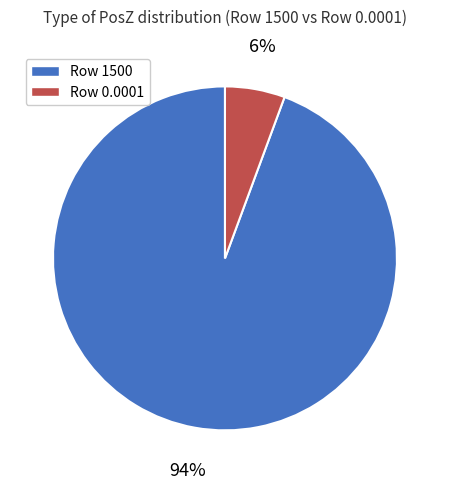

Is there any slice that represents more than half of the pie?

Yes